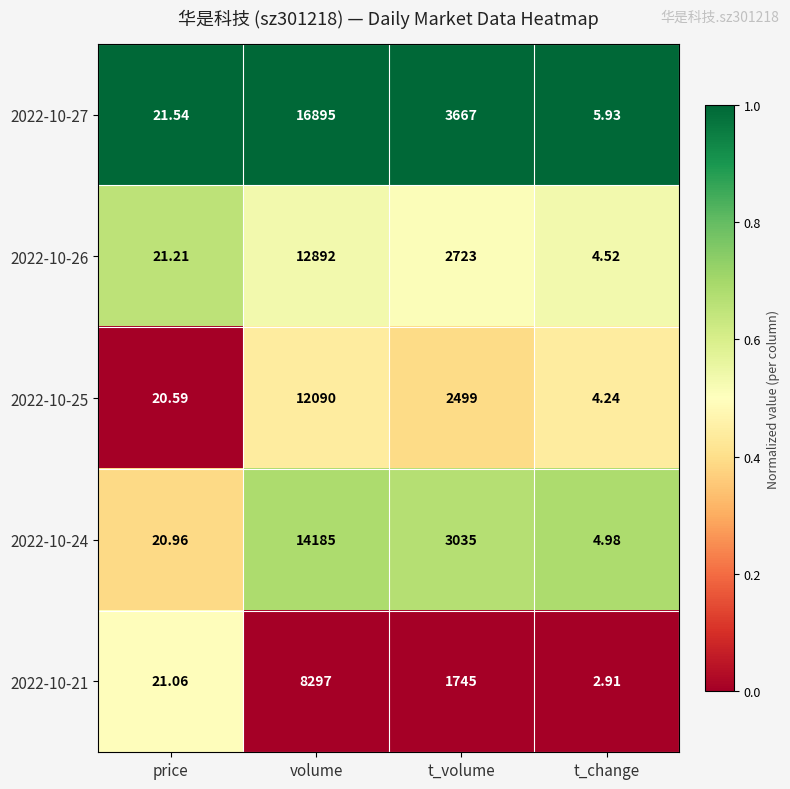

Count the number of data series in this chart.

5